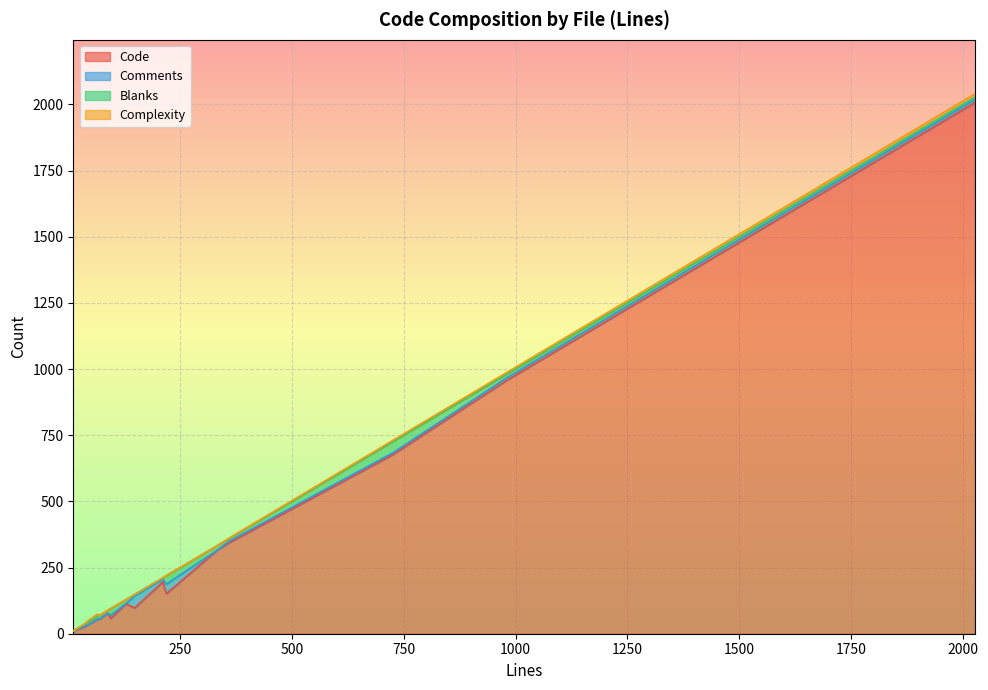

What is the label of the 13th point from the left?

36